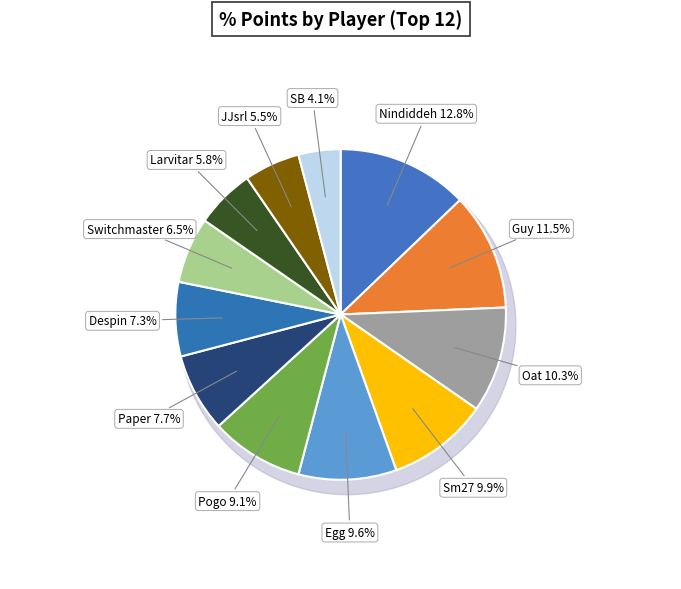

To the nearest percent, what percentage of the pie is Switchmaster?

6%